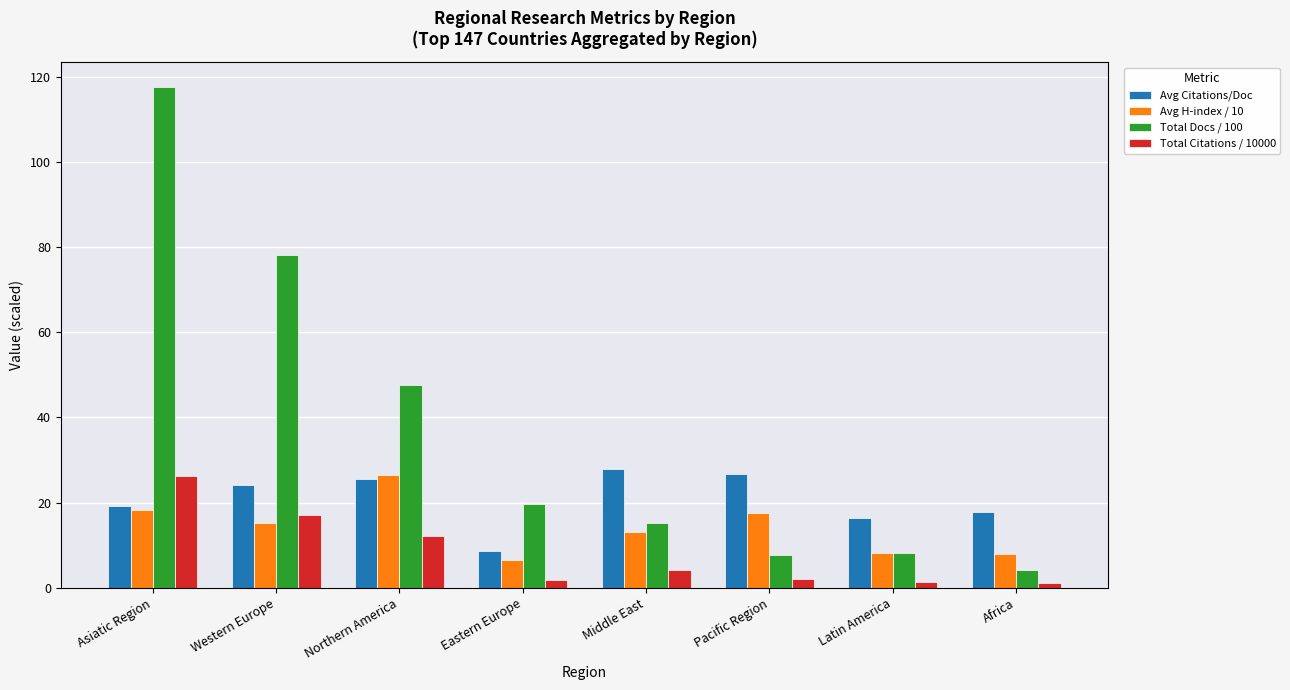

List the series in order of their overall mean, highest first.

Total Docs / 100, Avg Citations/Doc, Avg H-index / 10, Total Citations / 10000